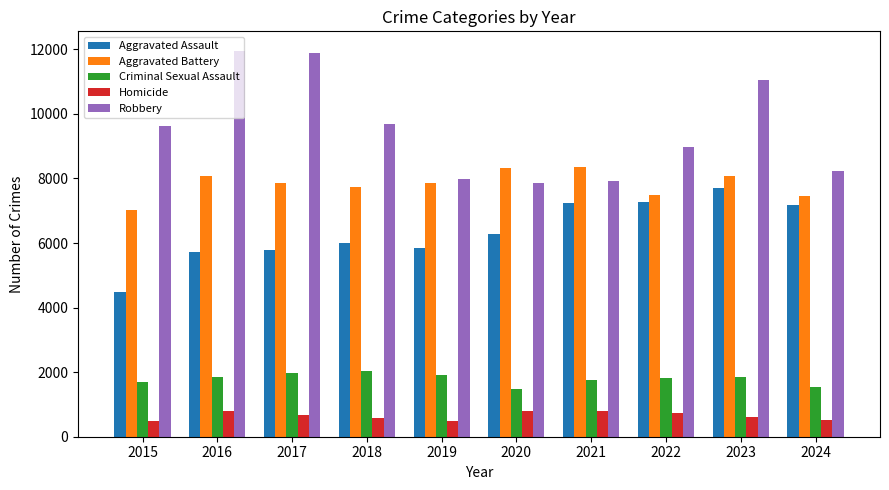

Which series has the widest spread of values?

Robbery